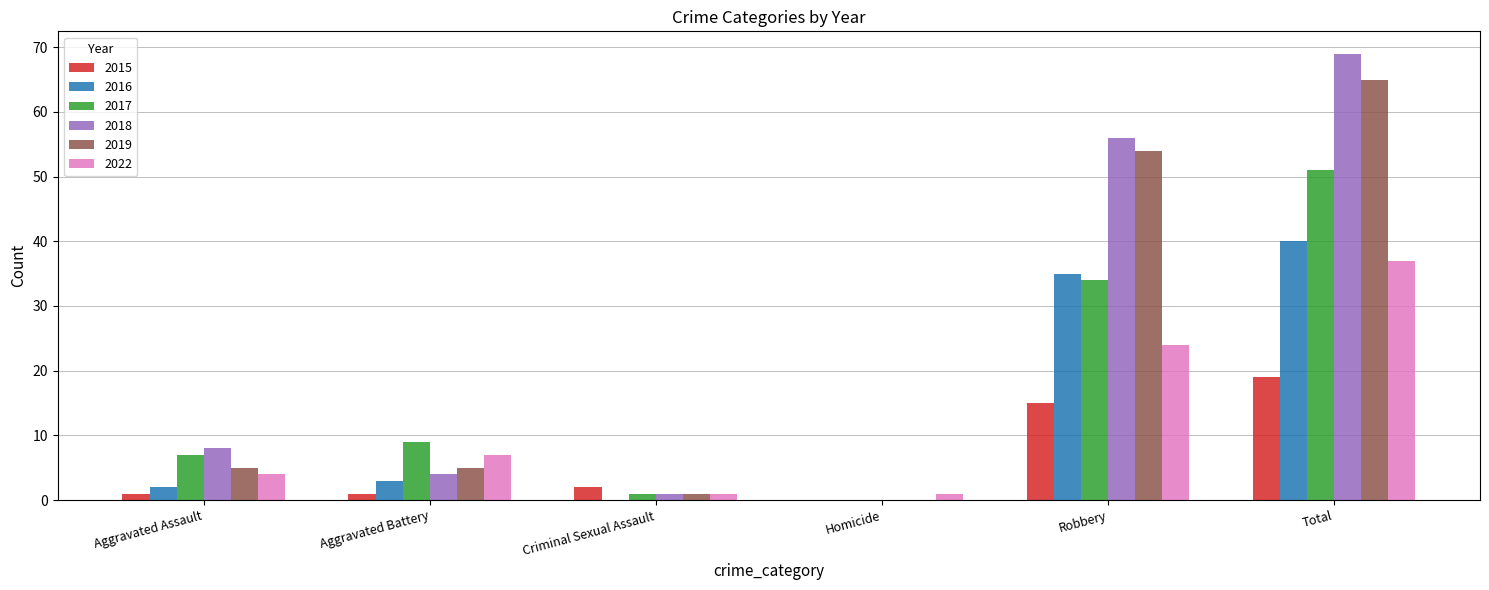

The value of 2022 at Aggravated Battery is 7. True or false?

True